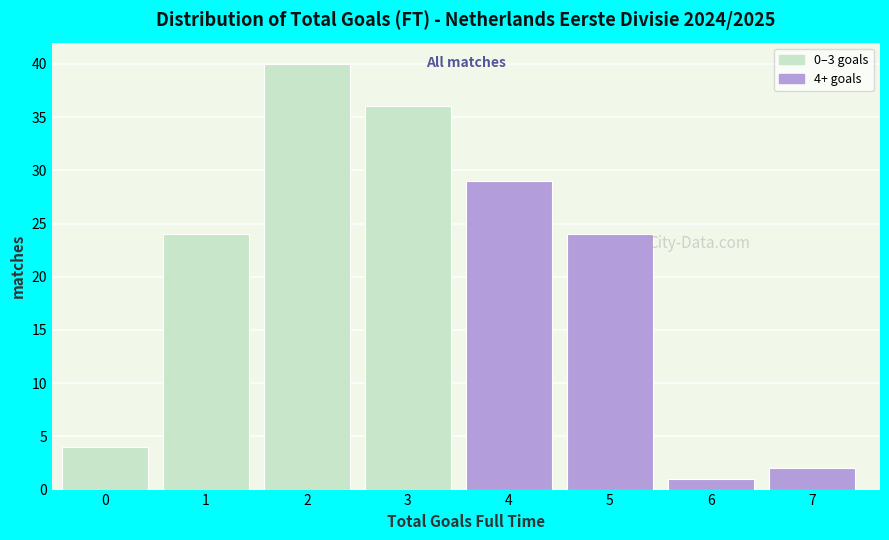

Reading right to left, list all the values displayed in this chart.

2	1	24	29	36	40	24	4